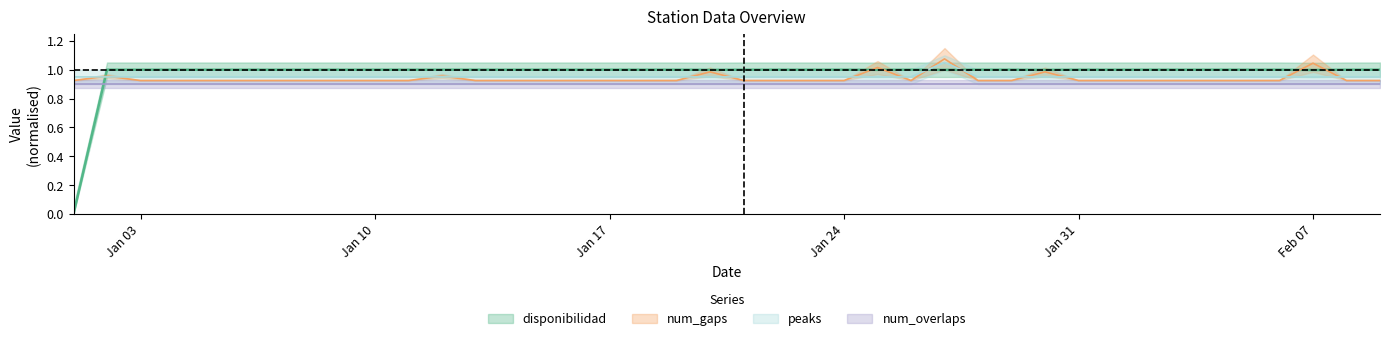

How many interior local peaks does the num_gaps series have?

7